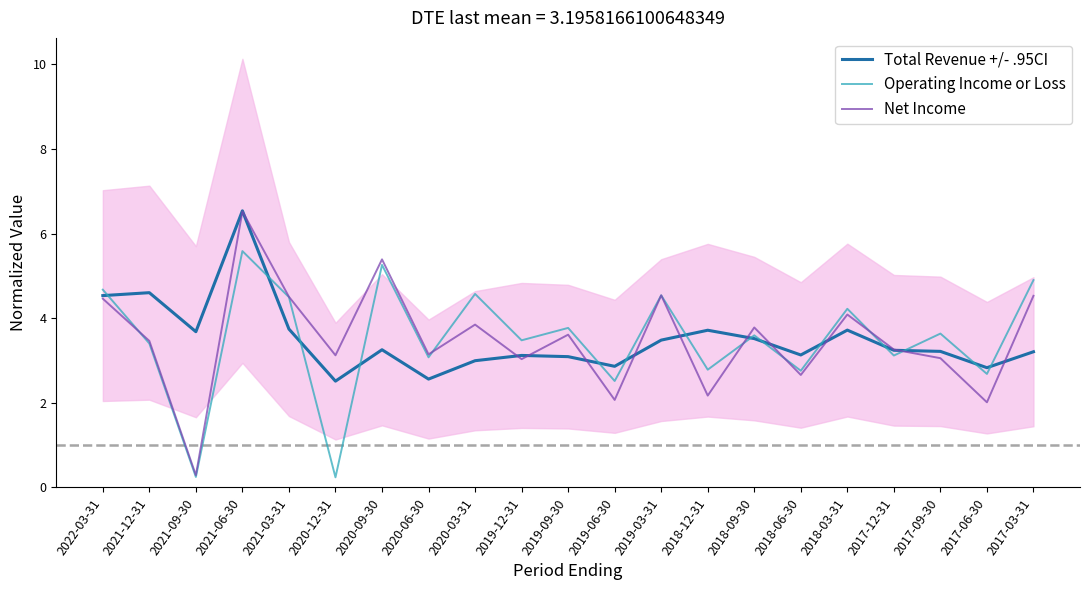

In Operating Income or Loss, how many points are lower than both neighbors (excluding endpoints)?

9